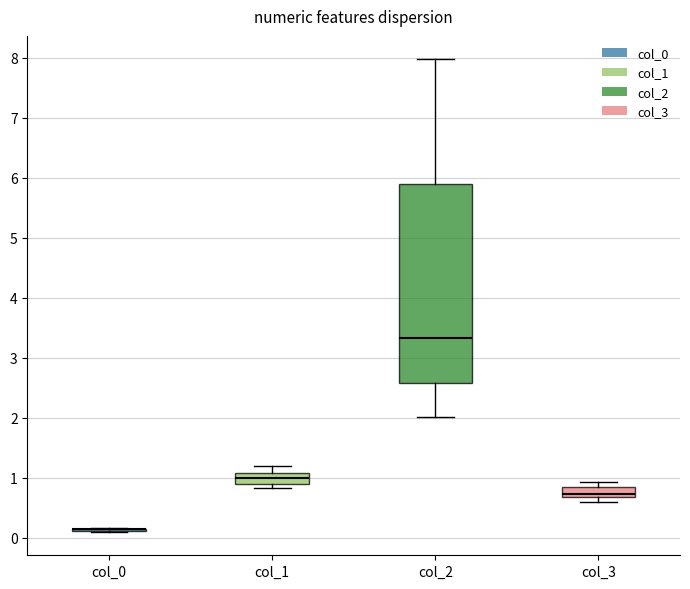

Reading left to right, transcribe this box plot: for each box, give where its median line is, the range the box spans, and where its two whiskers end, as read against the y-axis. The values are not printed on the chart, so give them approximately, as read against the axis.

col_0: box collapsed to a line at 0.1, whiskers 0.1 to 0.2
col_1: median 1.0, box 0.9 to 1.1, whiskers 0.8 to 1.2
col_2: median 3.3, box 2.6 to 5.9, whiskers 2.0 to 8.0
col_3: median 0.7 (just above the box's lower edge), box 0.7 to 0.8, whiskers 0.6 to 0.9